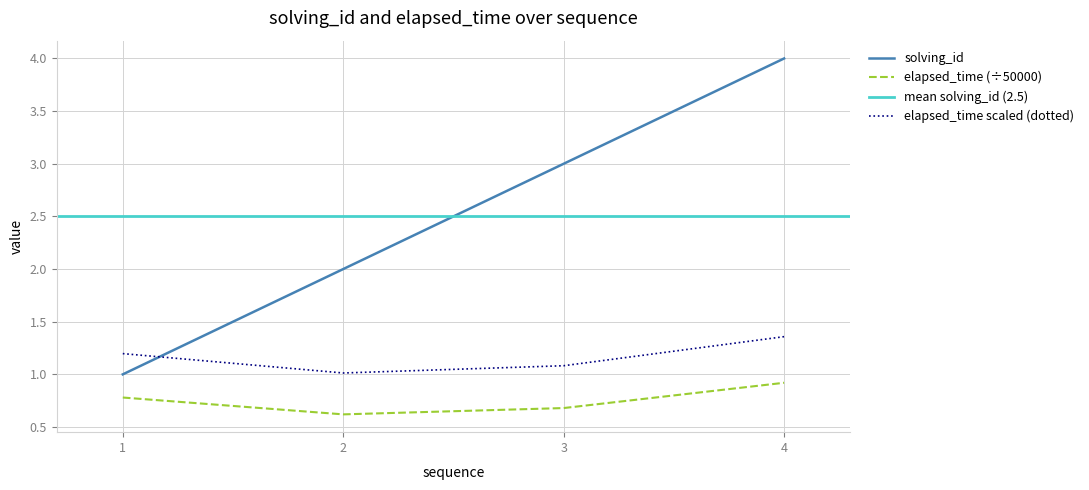

True or false: solving_id and elapsed_time (÷50000) intersect in this chart.

False